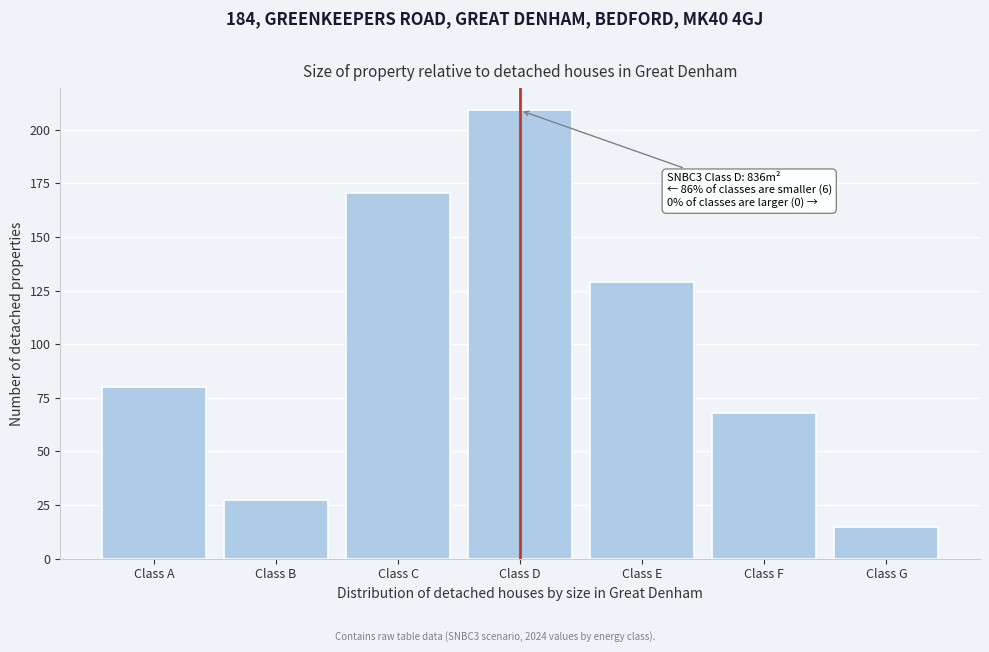

Reading left to right, what are all the values shown in this chart?

80.1	27.5	170.4	209.0	129.0	68.1	15.0